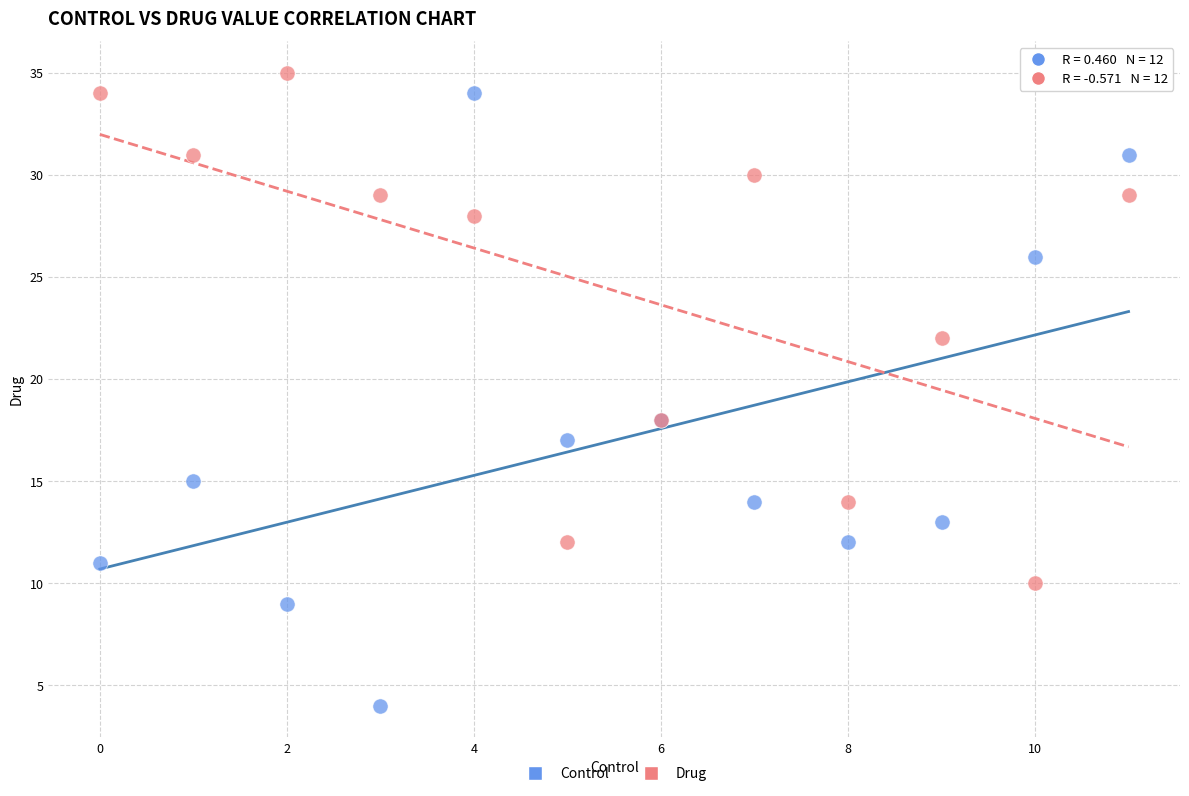

Which series has the widest spread of Y values?

Control